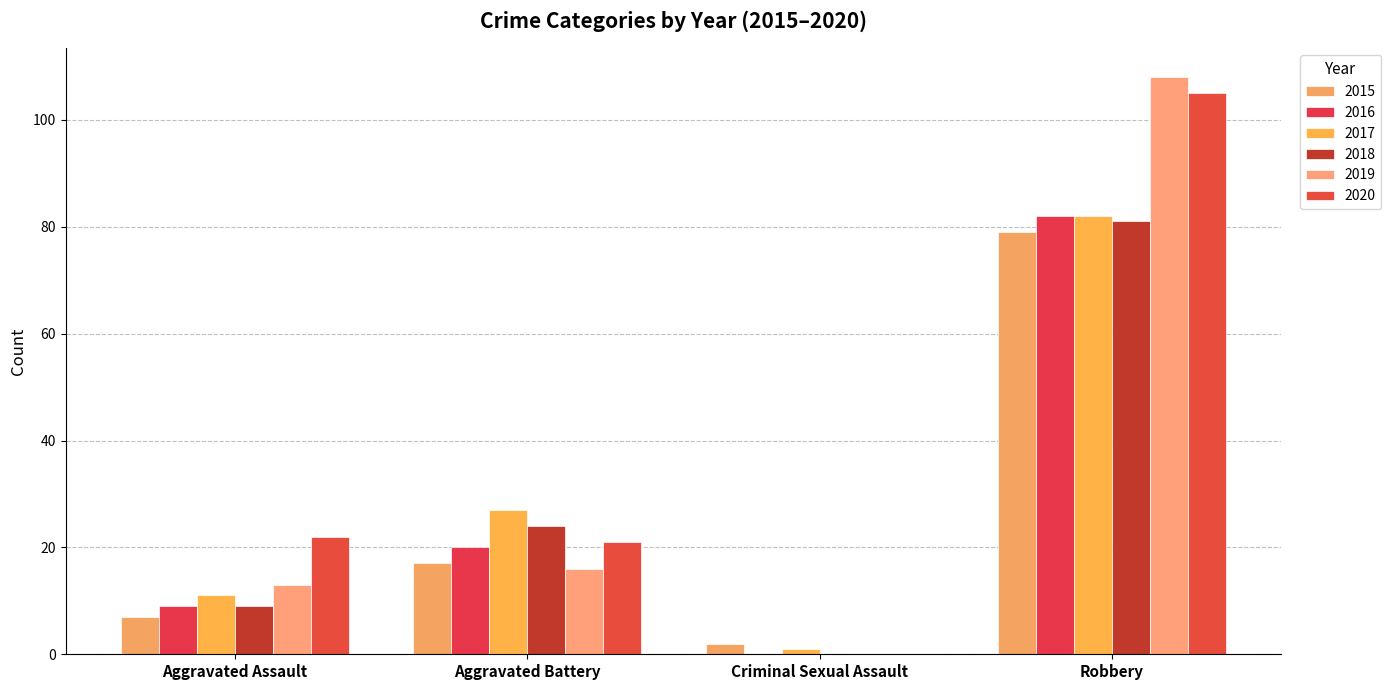

Which category has the highest value in the 2018 series?

Robbery